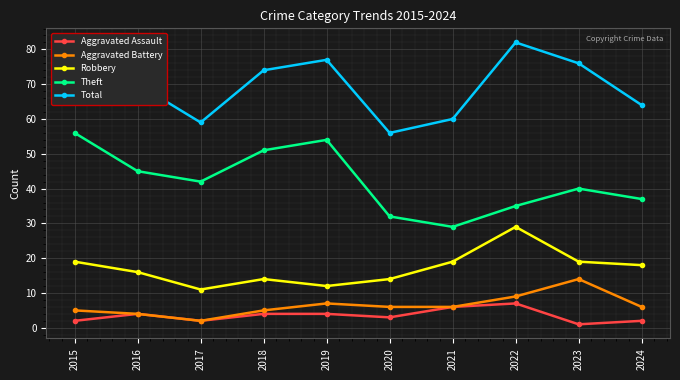

Reading right to left, what are all the values shown in this chart?

Aggravated Assault: 2024=2	2023=1	2022=7	2021=6	2020=3	2019=4	2018=4	2017=2	2016=4	2015=2
Aggravated Battery: 2024=6	2023=14	2022=9	2021=6	2020=6	2019=7	2018=5	2017=2	2016=4	2015=5
Robbery: 2024=18	2023=19	2022=29	2021=19	2020=14	2019=12	2018=14	2017=11	2016=16	2015=19
Theft: 2024=37	2023=40	2022=35	2021=29	2020=32	2019=54	2018=51	2017=42	2016=45	2015=56
Total: 2024=64	2023=76	2022=82	2021=60	2020=56	2019=77	2018=74	2017=59	2016=70	2015=82